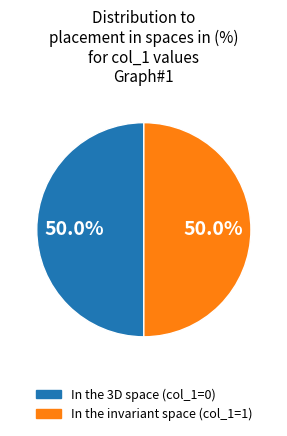

Approximately how many times larger is the value at In the 3D space (col_1=0) compared to In the invariant space (col_1=1)?

1.0